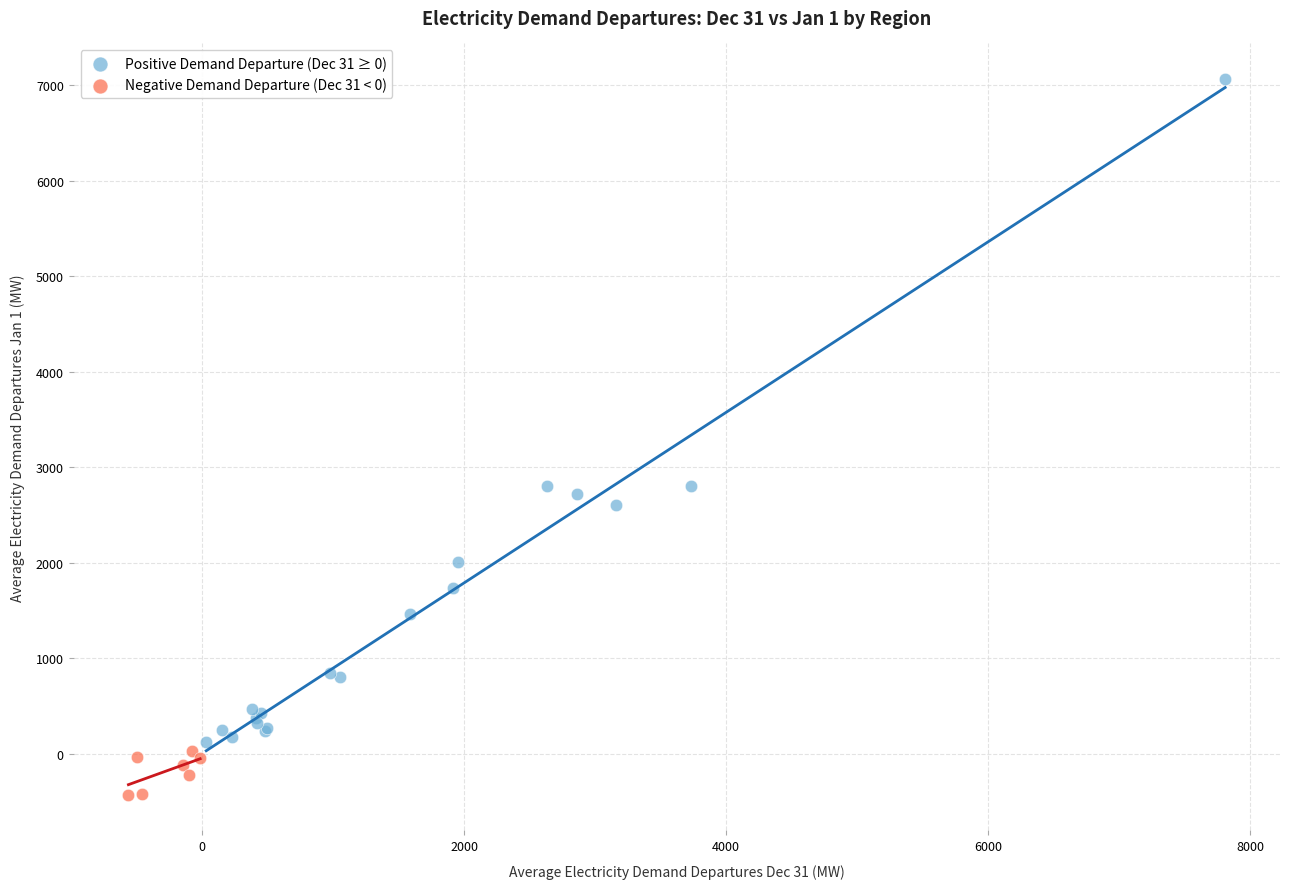

What are all the series names shown in the legend?

Positive Demand Departure (Dec 31 ≥ 0), Negative Demand Departure (Dec 31 < 0)